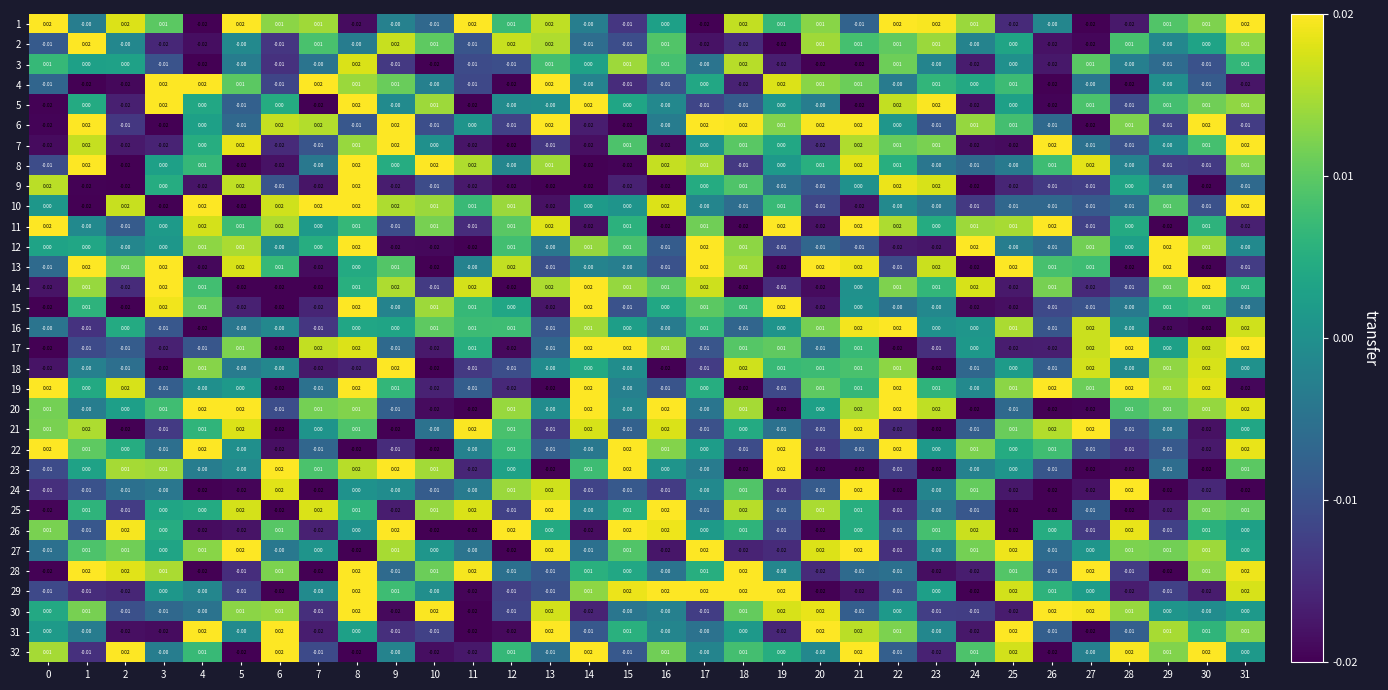

How many distinct data groups are displayed?

32